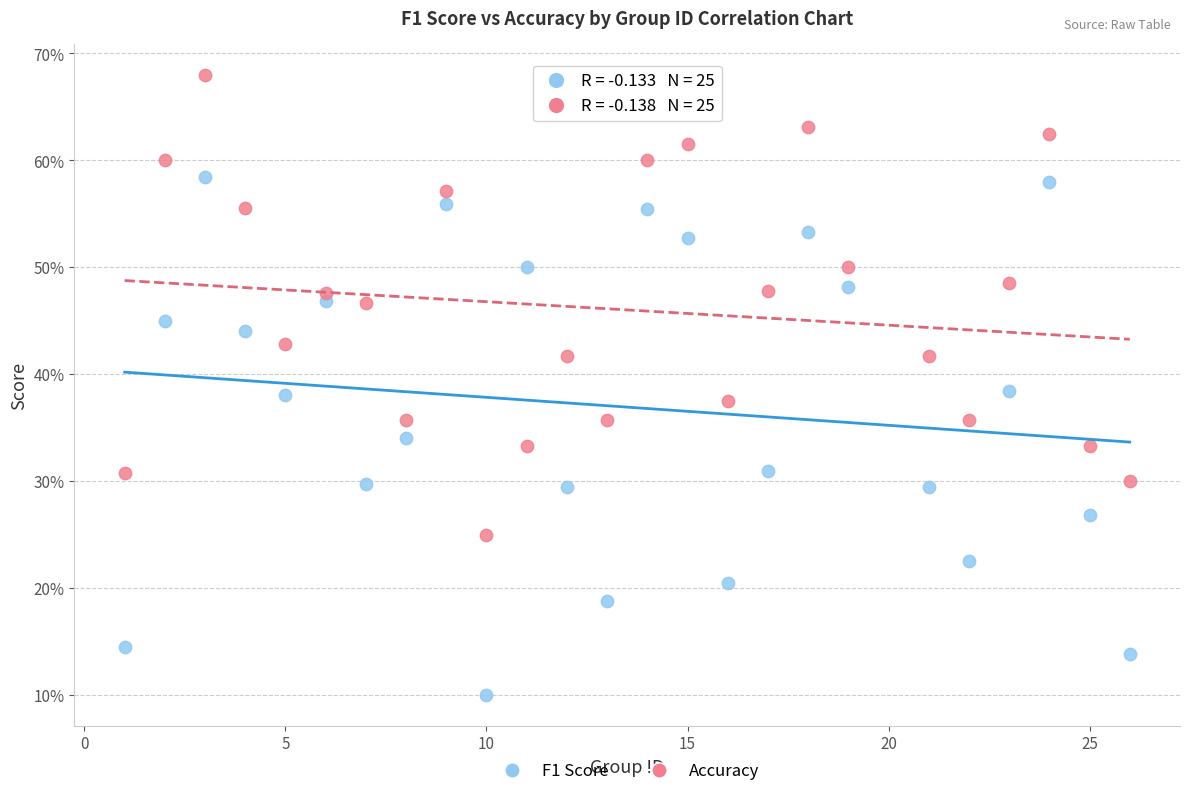

Which series reaches the maximum Y coordinate?

Accuracy